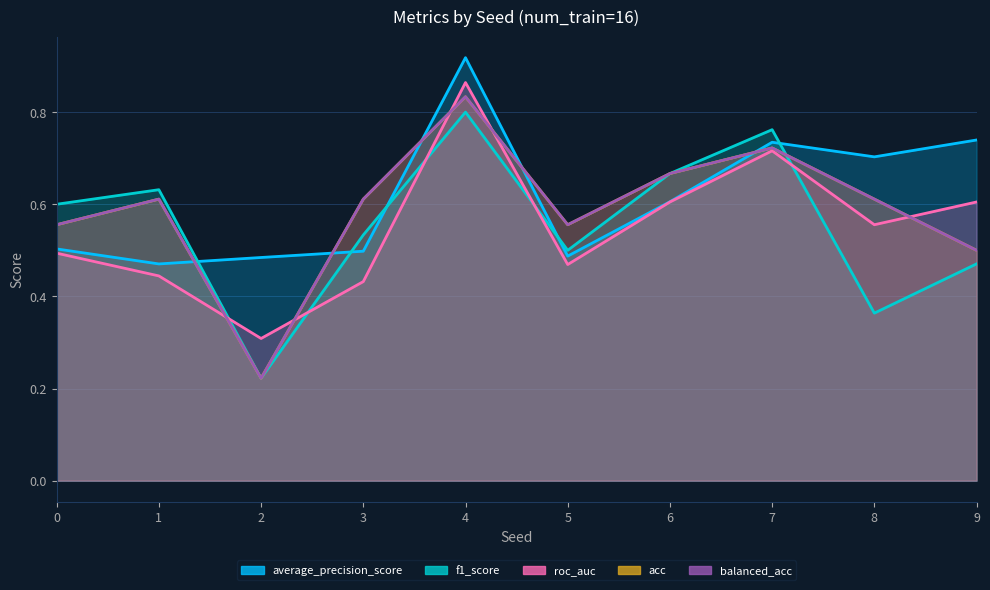

At how many categories does at least one series exceed 0?

10